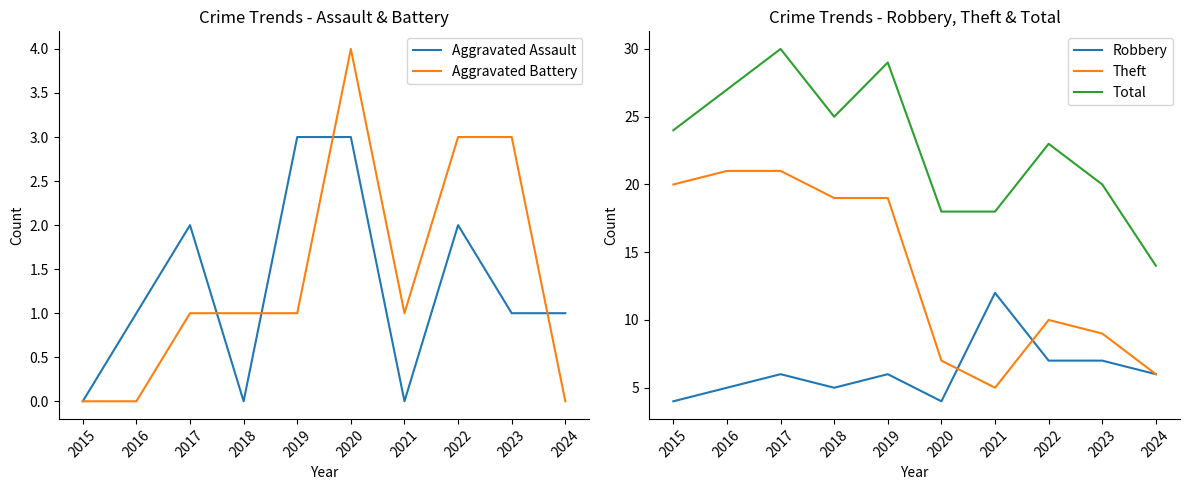

What is the difference between the highest and lowest values at 2023?

19